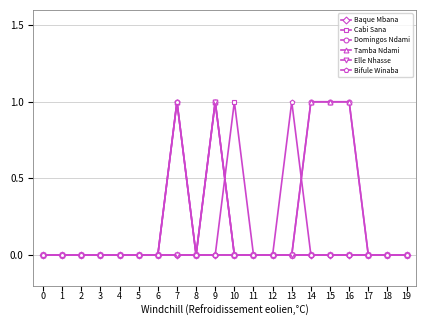

What is the sum of all Bifule Winaba values?

2